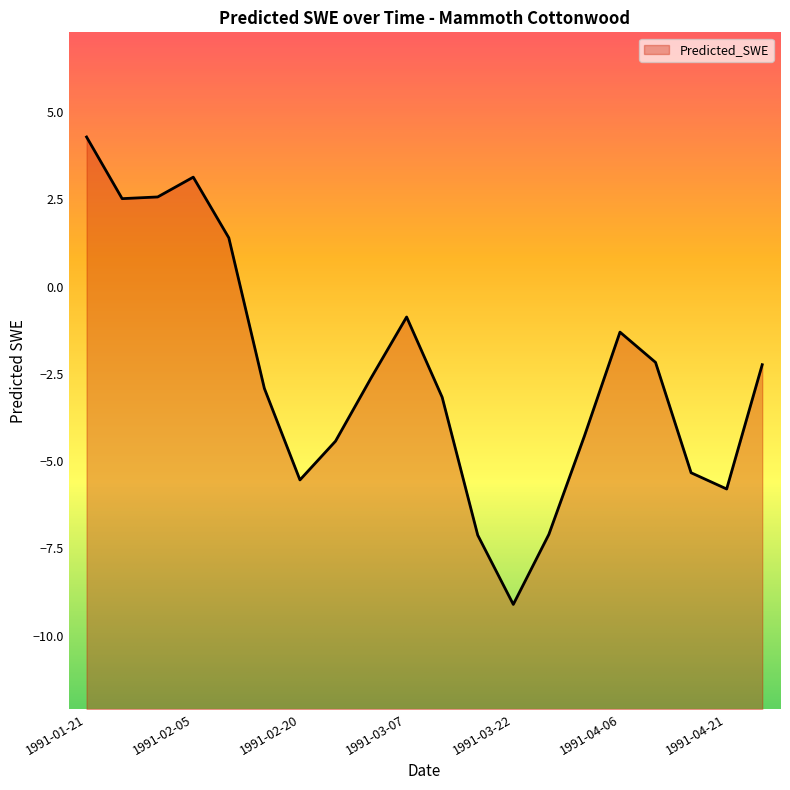

List the labels in order of value, smallest first.

1991-03-22, 1991-03-17, 1991-03-27, 1991-04-21, 1991-02-20, 1991-04-16, 1991-02-25, 1991-04-01, 1991-03-12, 1991-02-15, 1991-03-02, 1991-04-26, 1991-04-11, 1991-04-06, 1991-03-07, 1991-02-10, 1991-01-26, 1991-01-31, 1991-02-05, 1991-01-21